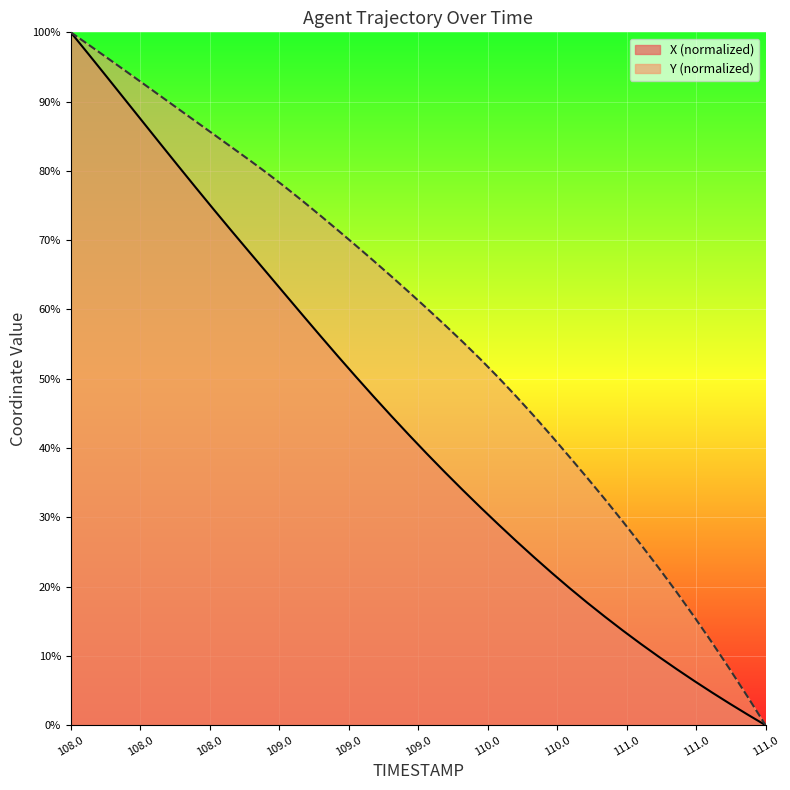

True or false: Y and X cross at least once.

False